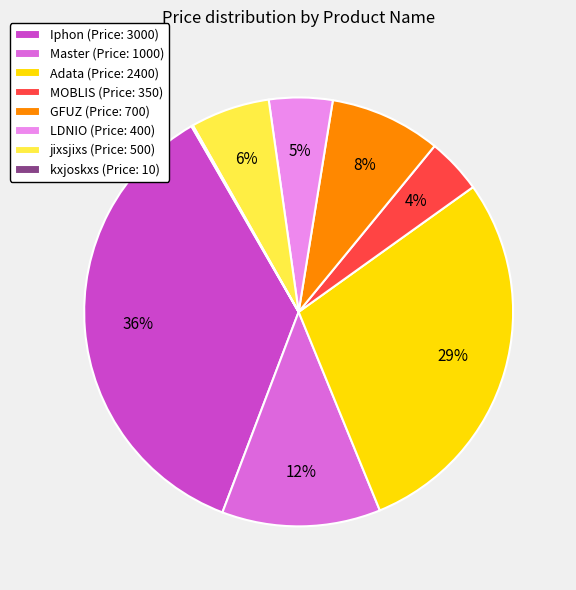

Which slice is the largest?

Iphon (Price: 3000)